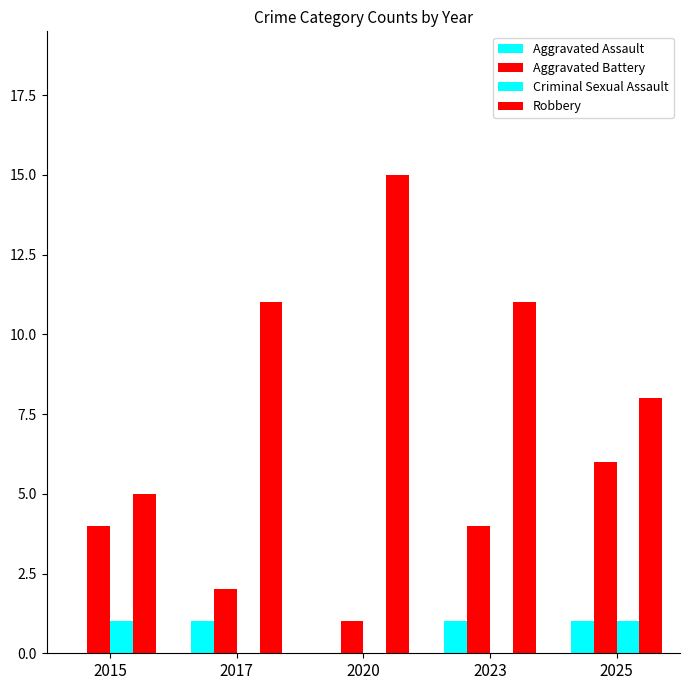

Are the bars horizontal?

No